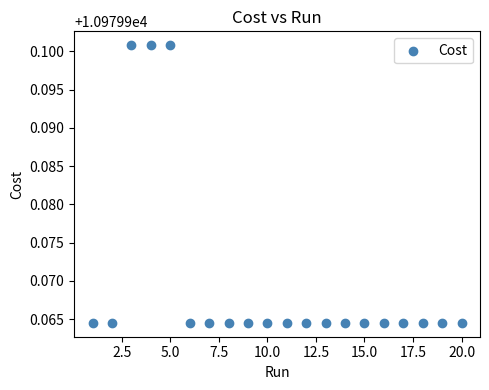

What is the range of X values (max minus min)?

19.0